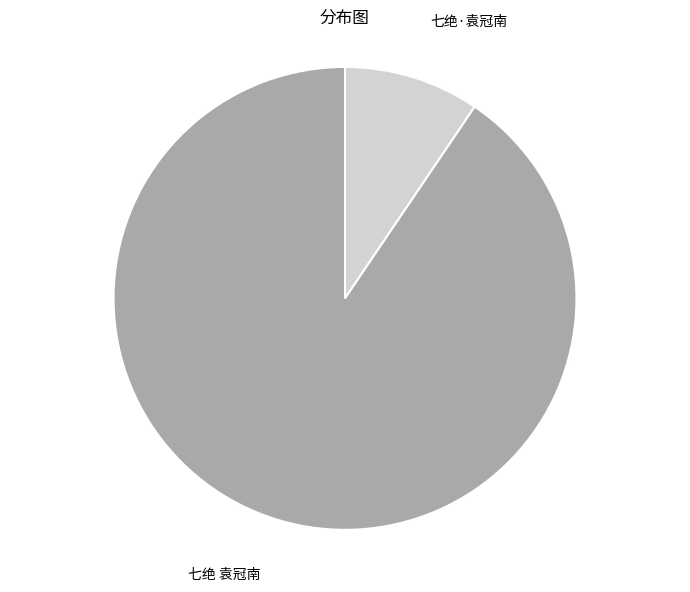

Is there any slice that represents more than half of the pie?

Yes